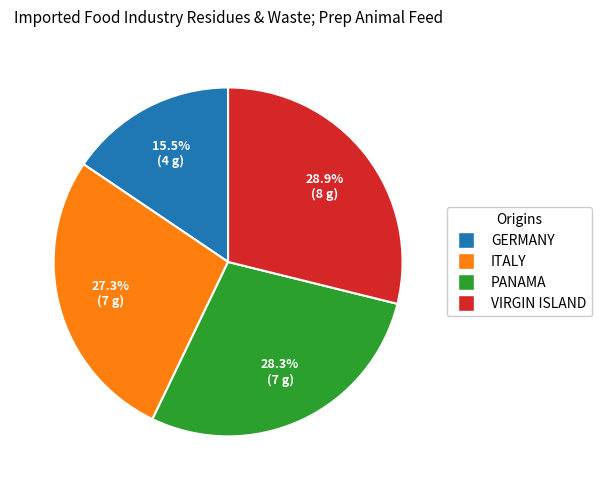

Does any single category account for the majority?

No